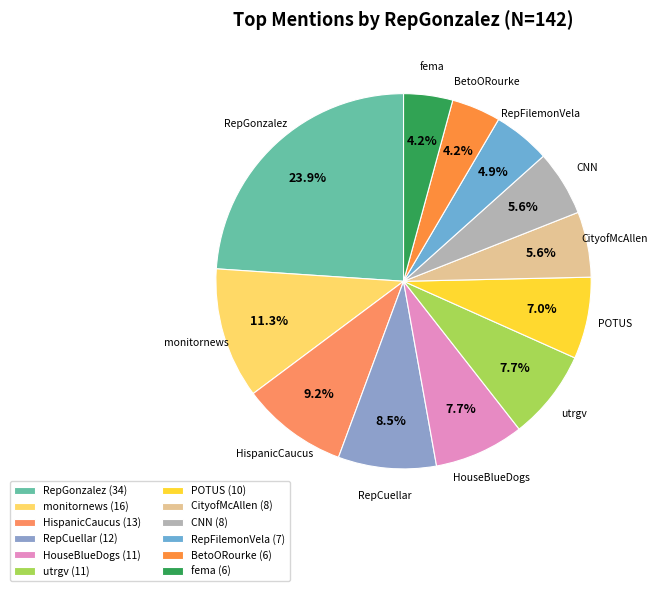

Which has a higher value, BetoORourke or monitornews?

monitornews